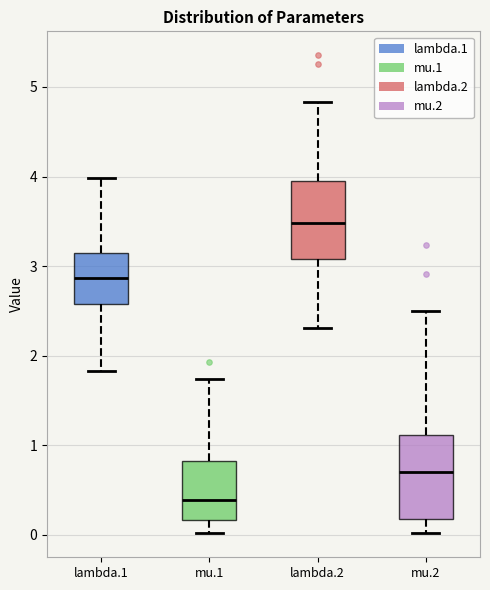

Reading left to right, read every box against the y-axis: the position of its median line, the range the box covers, and the ends of its whiskers. The values are not printed on the chart, so give them approximately, as read against the axis.

lambda.1: median 2.9, box 2.6 to 3.1, whiskers 1.8 to 4.0
mu.1: median 0.4, box 0.2 to 0.8, whiskers 0.0 to 1.7
lambda.2: median 3.5, box 3.1 to 3.9, whiskers 2.3 to 4.8
mu.2: median 0.7, box 0.2 to 1.1, whiskers 0.0 to 2.5